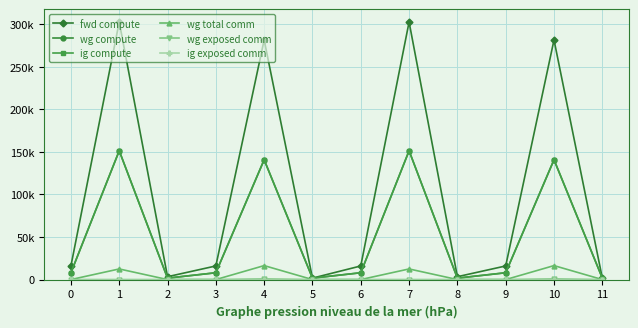

What is the difference between the wg compute values at 11 and 0?

6311.1